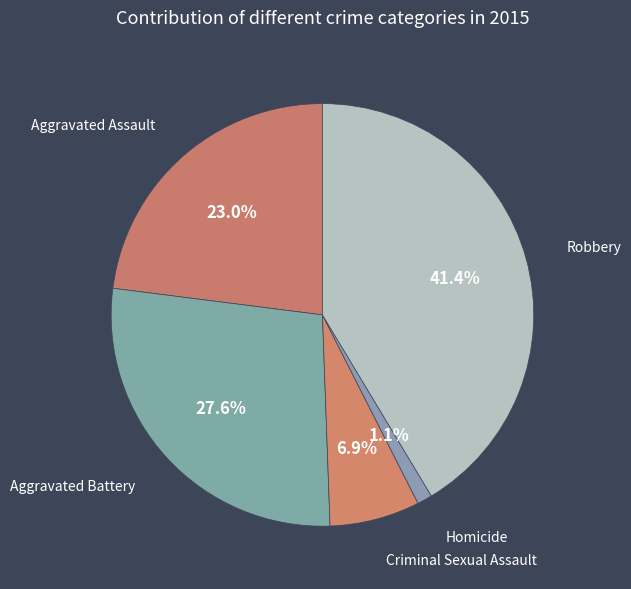

To the nearest percent, what is the difference between the largest and smallest slice percentages?

40%